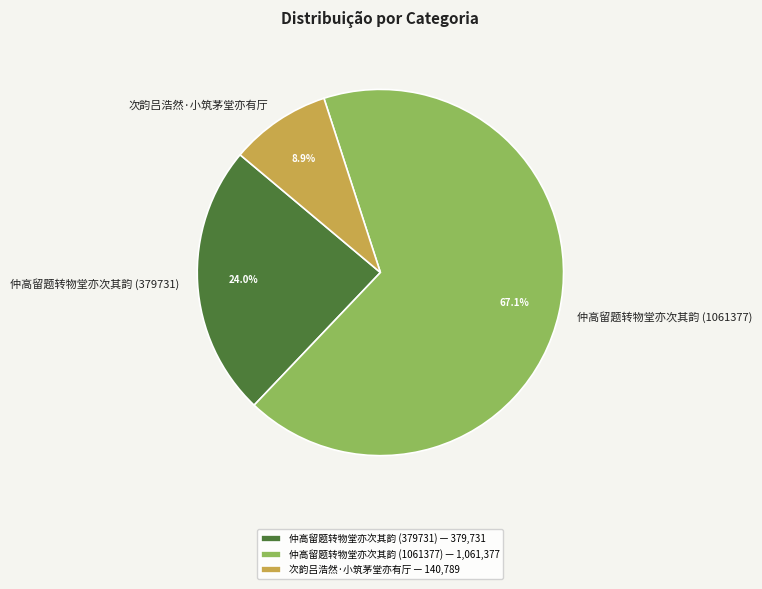

Which slice is the largest?

仲高留题转物堂亦次其韵 (1061377)